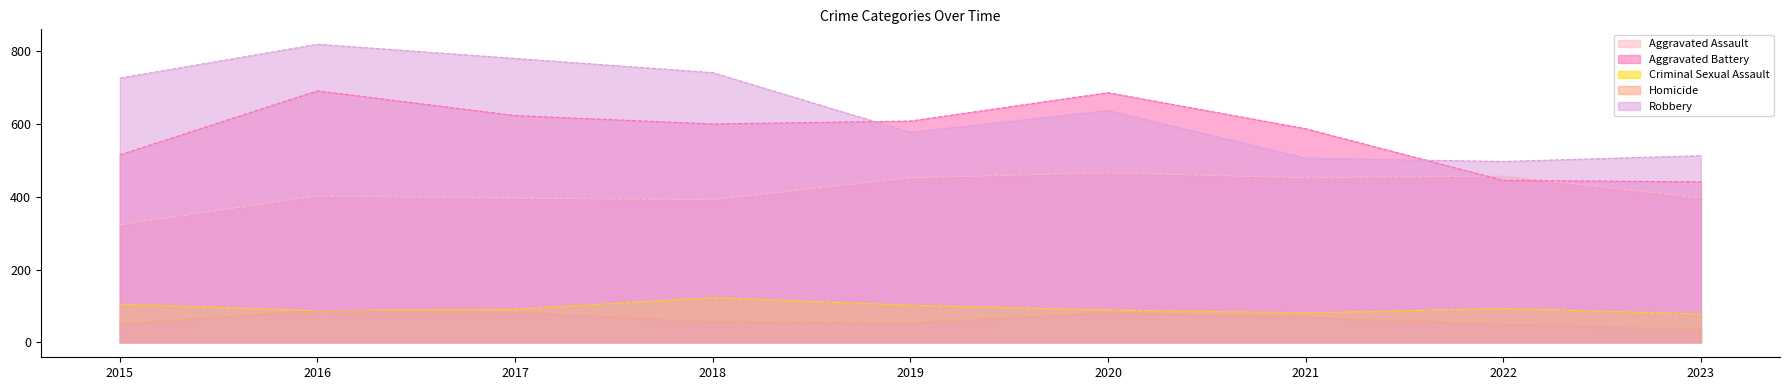

True or false: Robbery and Aggravated Assault cross at least once.

False